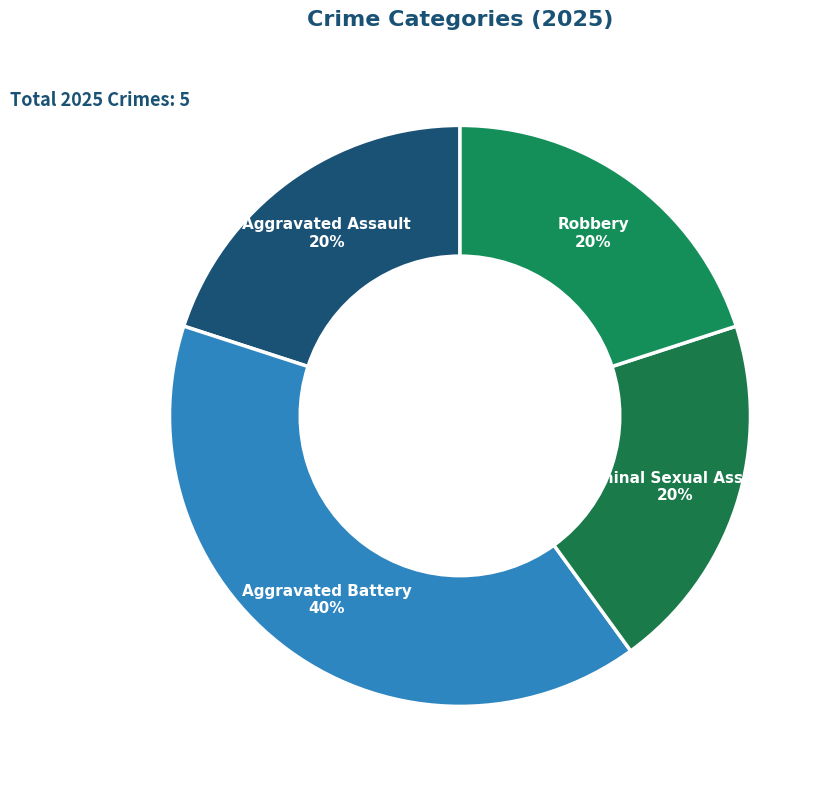

To the nearest percent, what is the average slice percentage?

25%